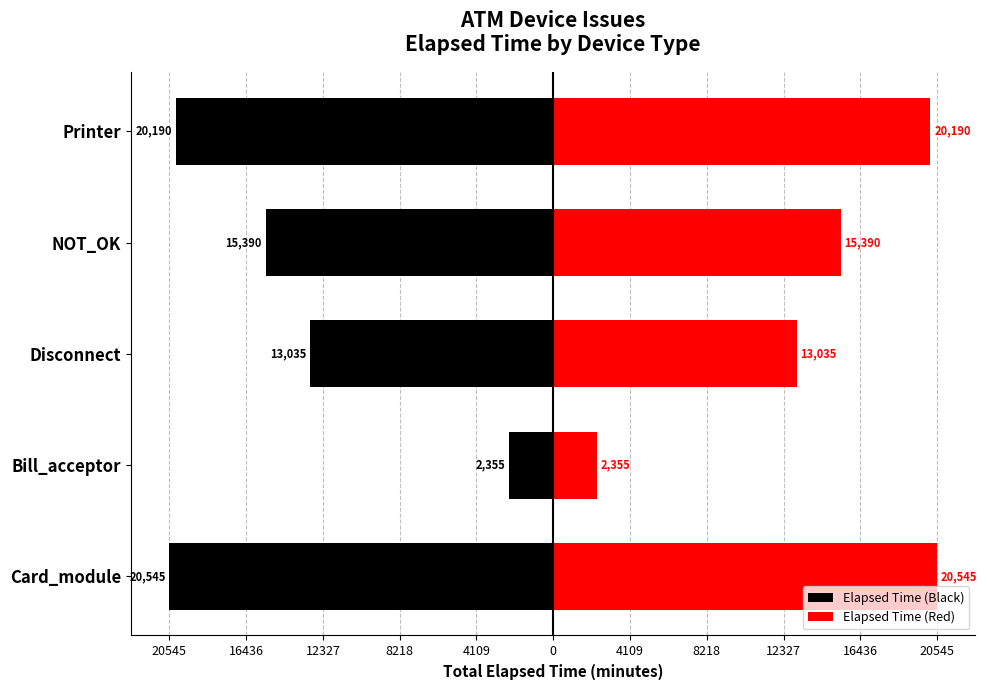

What are all the series names shown in the legend?

Elapsed Time (Black), Elapsed Time (Red)